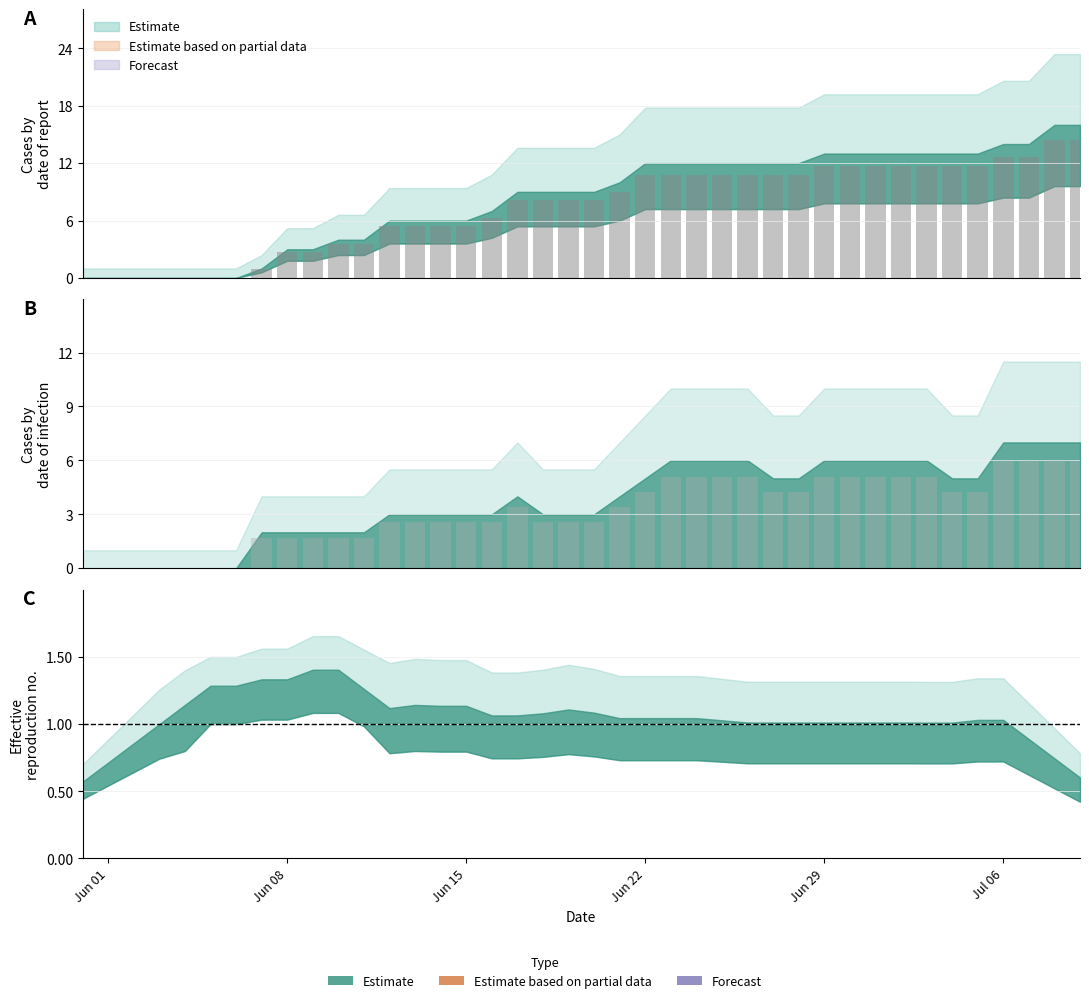

Between 23 and 25, which is larger?

23